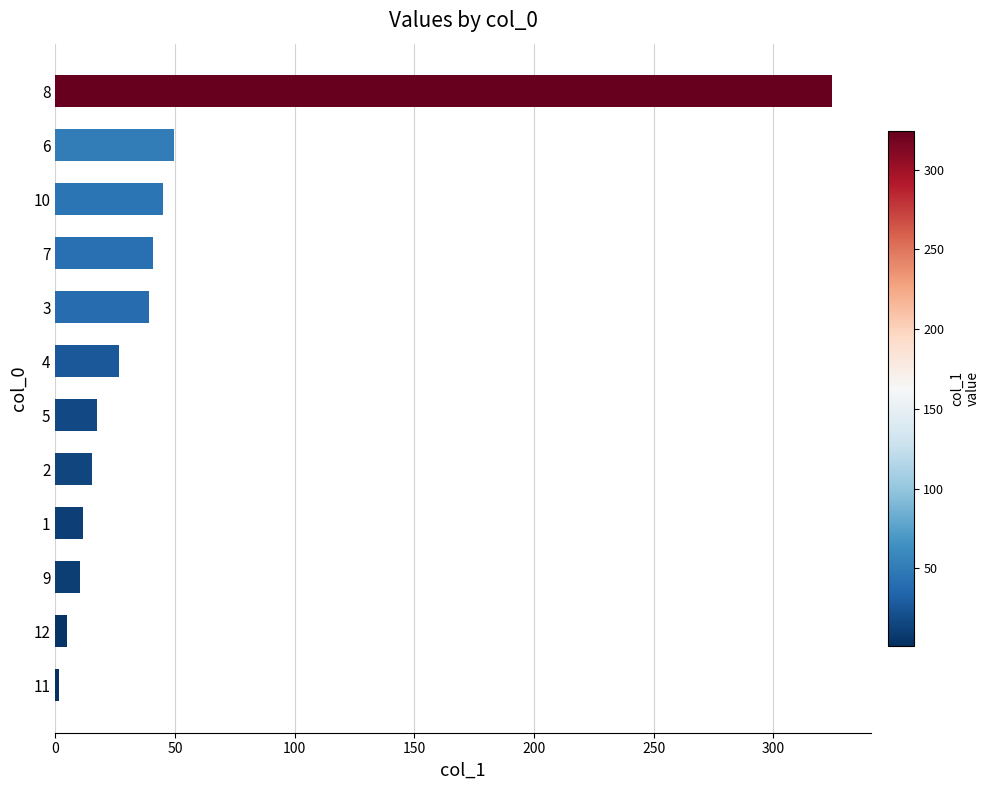

What is the difference between the values at 8 and 2?

309.2